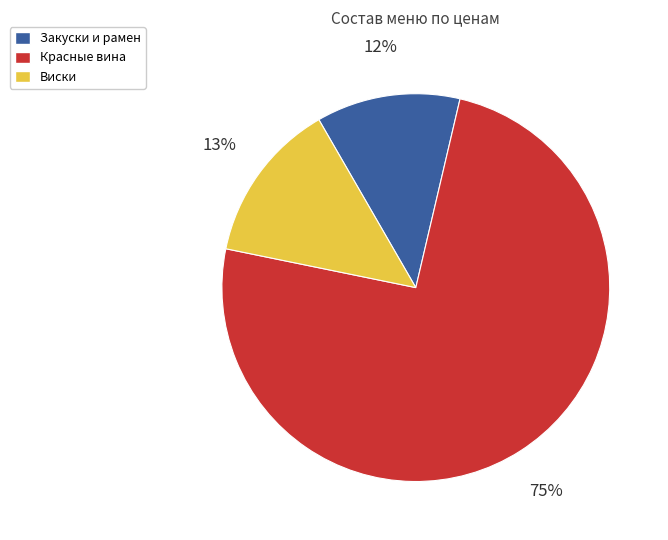

To the nearest percent, what is the difference between the largest and smallest slice percentages?

63%